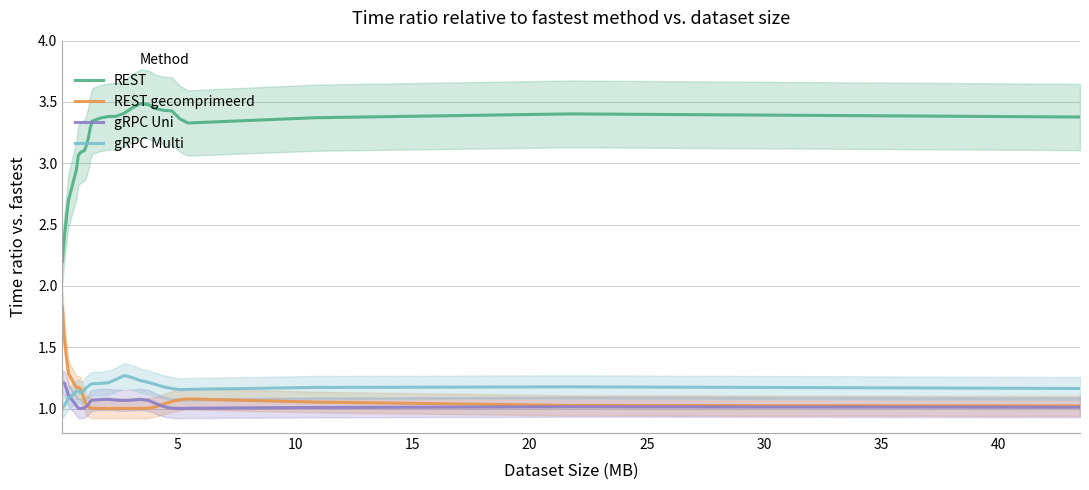

How many lines are shown in the chart?

4